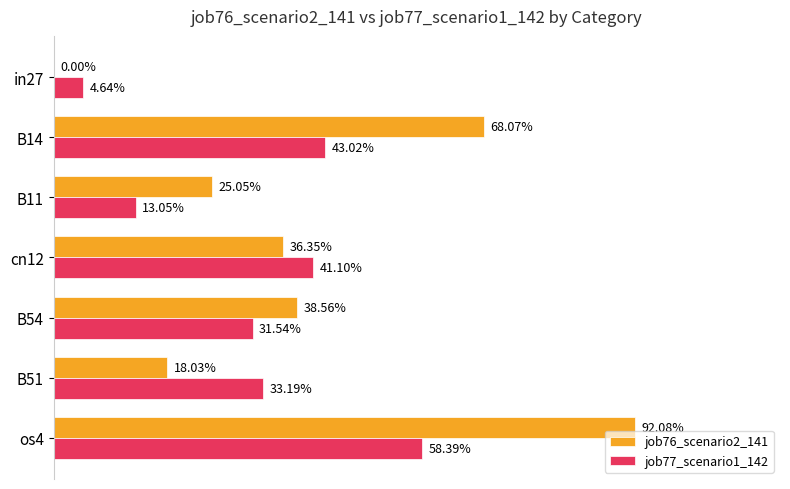

What are all the series names shown in the legend?

job76_scenario2_141, job77_scenario1_142